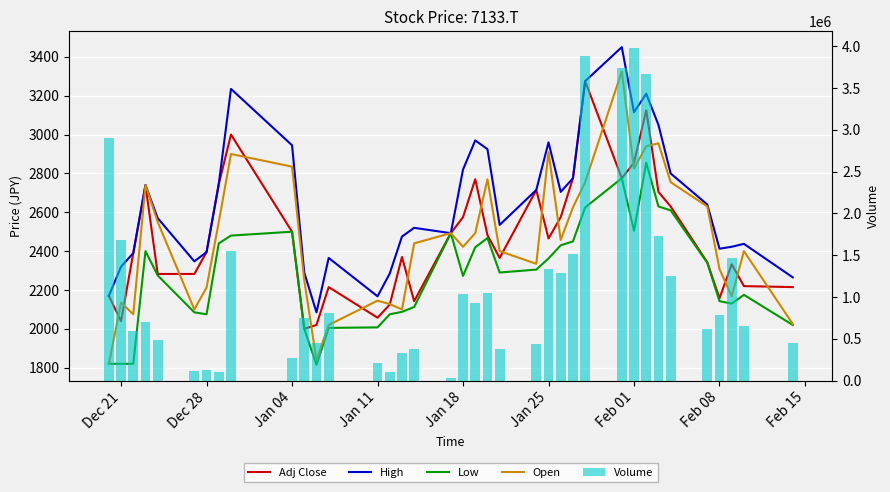

How many data points in Open are above 2440?

18